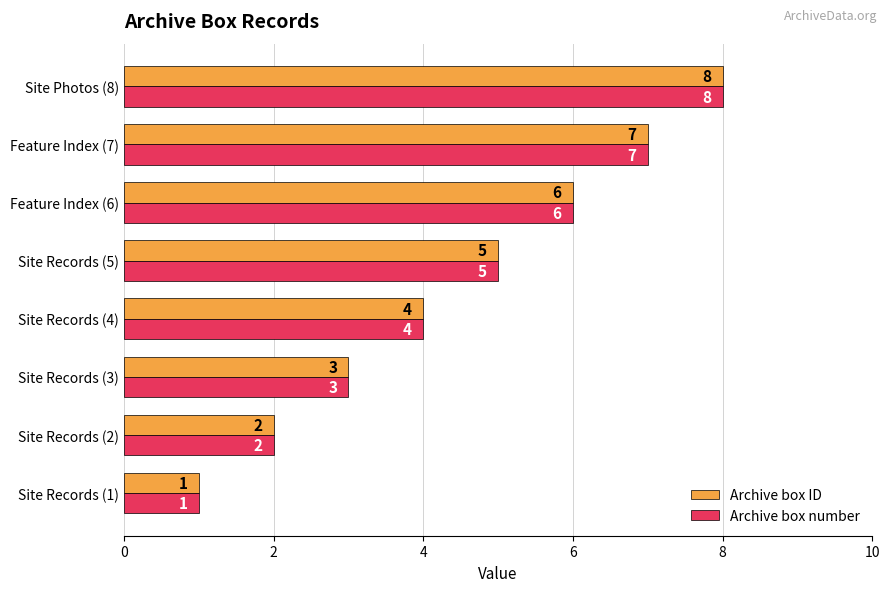

Is it true that Archive box number equals 2 at Site Records (1)?

False